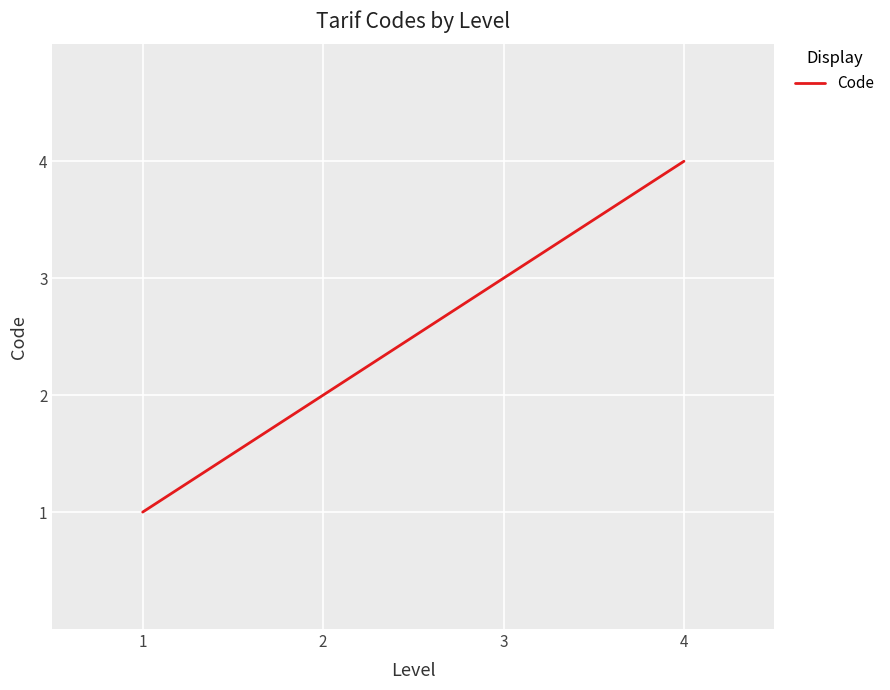

How many lines are shown in the chart?

1